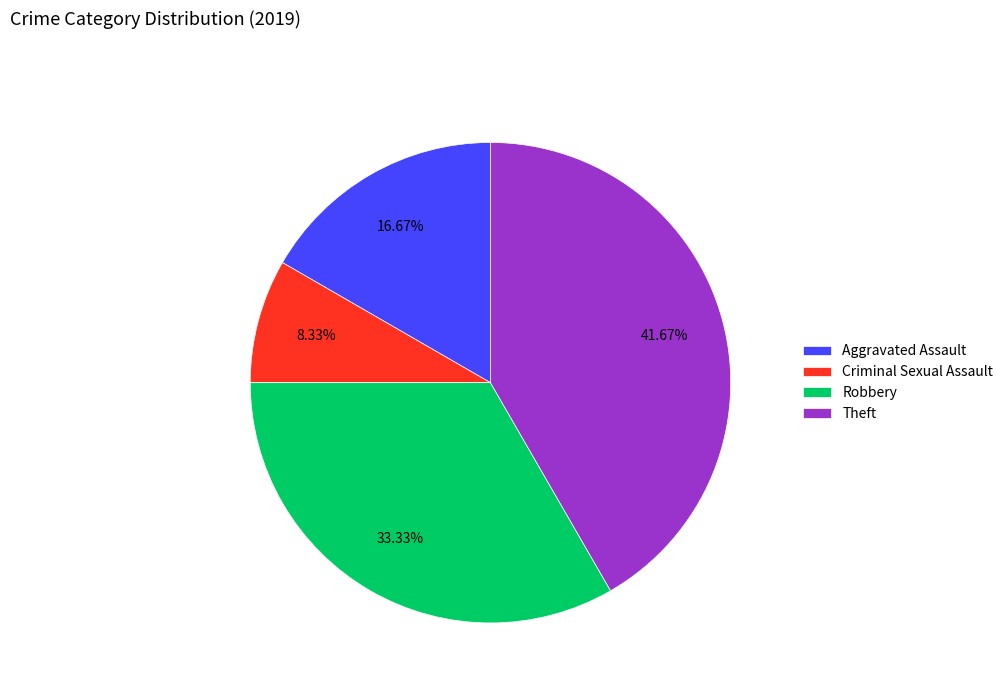

How many segments does this pie chart have?

4